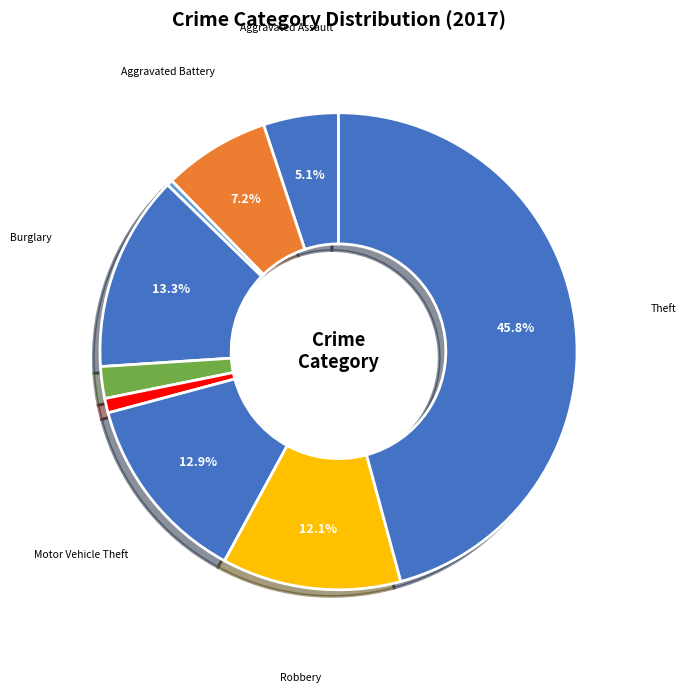

Rank the categories by value from lowest to highest.

Arson, Homicide, Criminal Sexual Assault, Aggravated Assault, Aggravated Battery, Robbery, Motor Vehicle Theft, Burglary, Theft